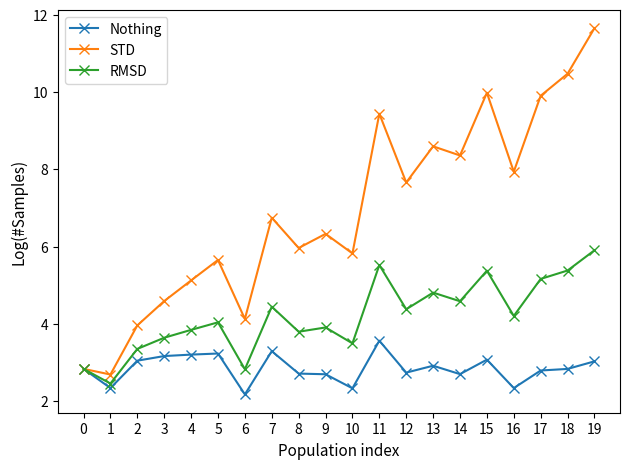

How many distinct data groups are displayed?

3